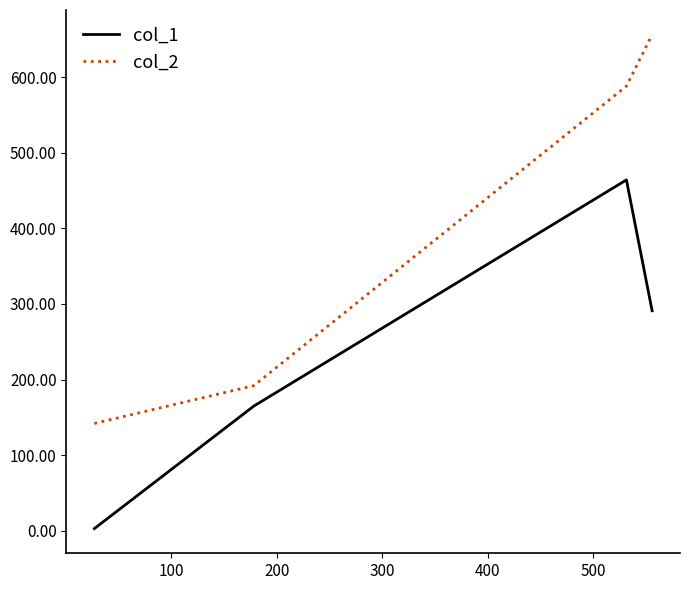

What is the difference between the second highest and second lowest values in the col_1 series?

126